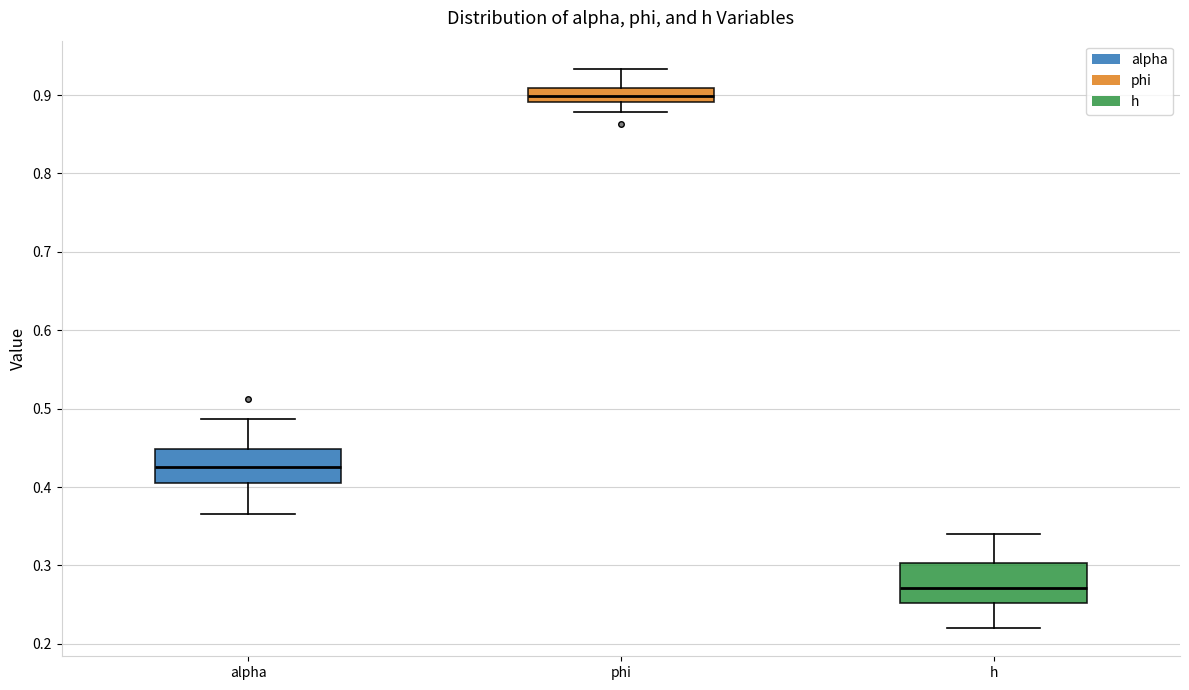

Where does the upper whisker of the box for h end on the y-axis? The values are not printed on the chart, so give them approximately, as read against the axis.

0.34